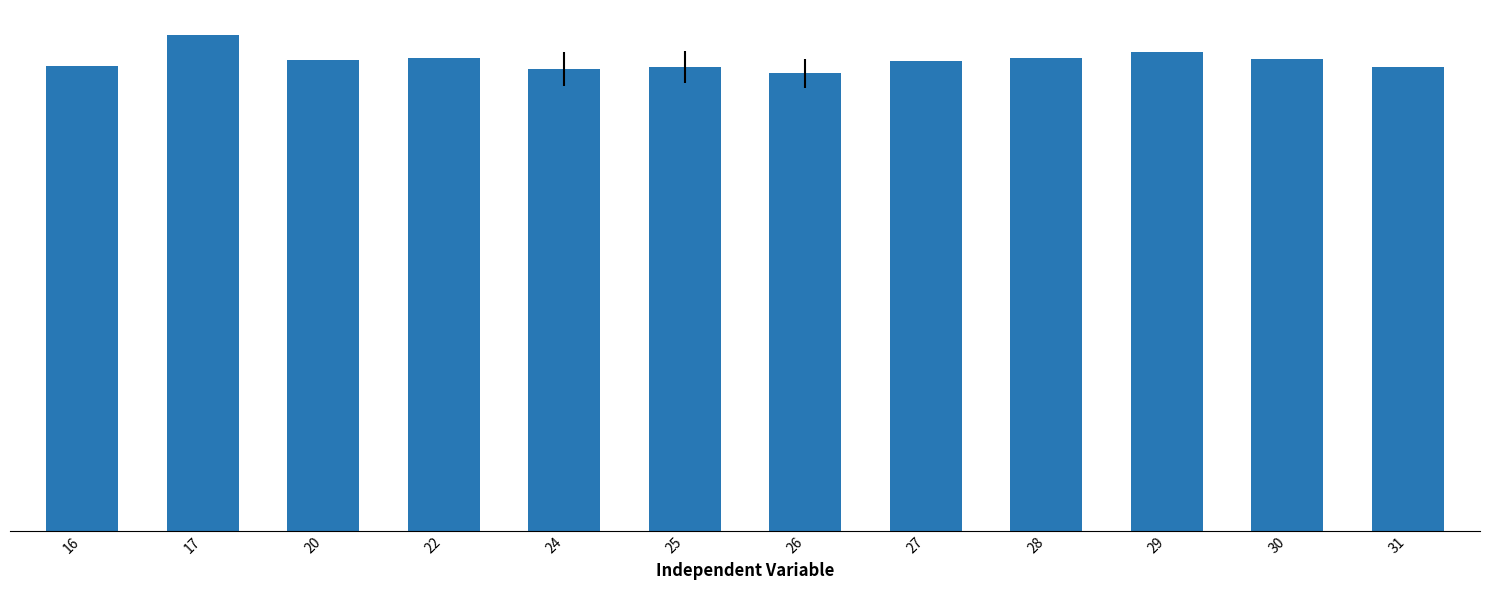

What is the value of the 8th bar from the left?

409.0